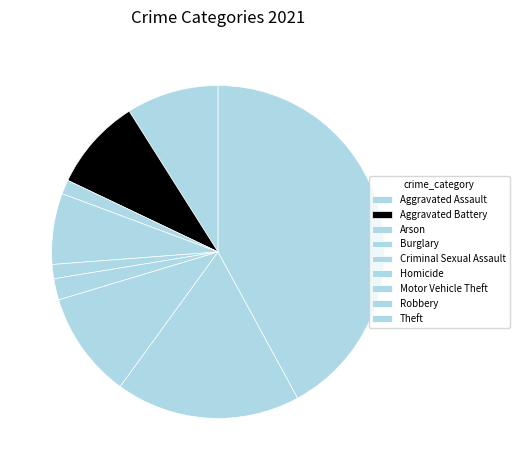

What is the change in value from Aggravated Assault to Theft?

+48